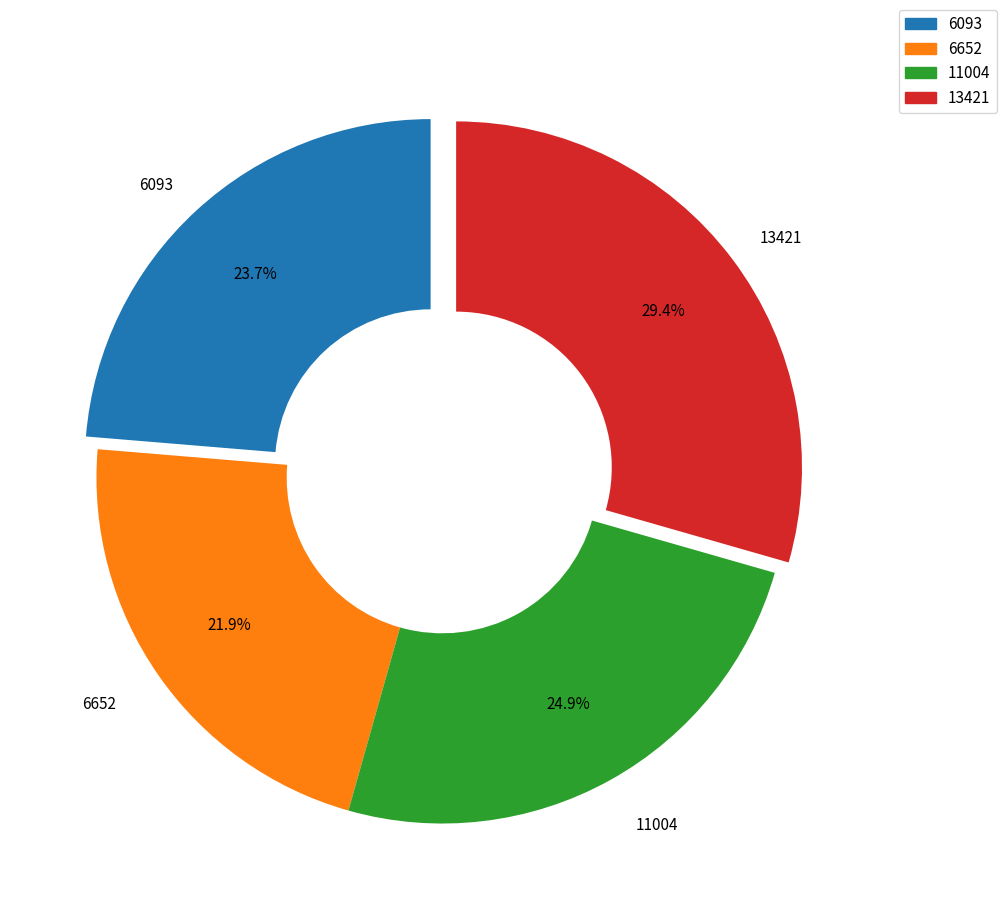

How many slices are in this pie chart?

4